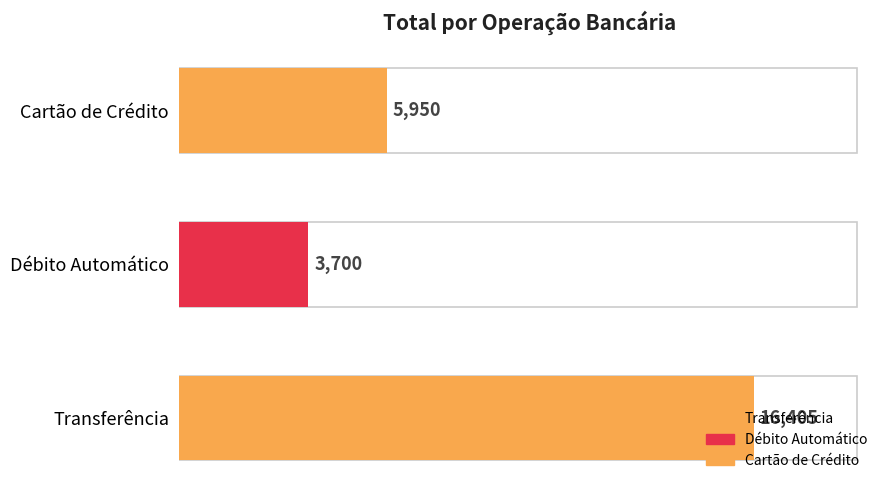

Rank the categories by value from highest to lowest.

Transferência, Cartão de Crédito, Débito Automático